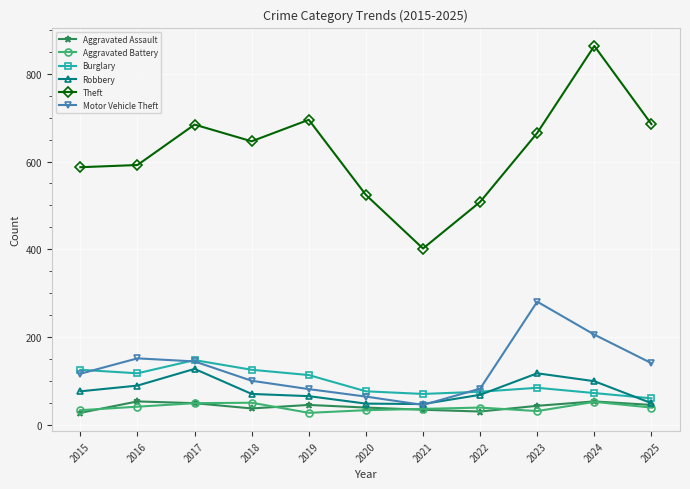

At how many categories does at least one series exceed 74?

11